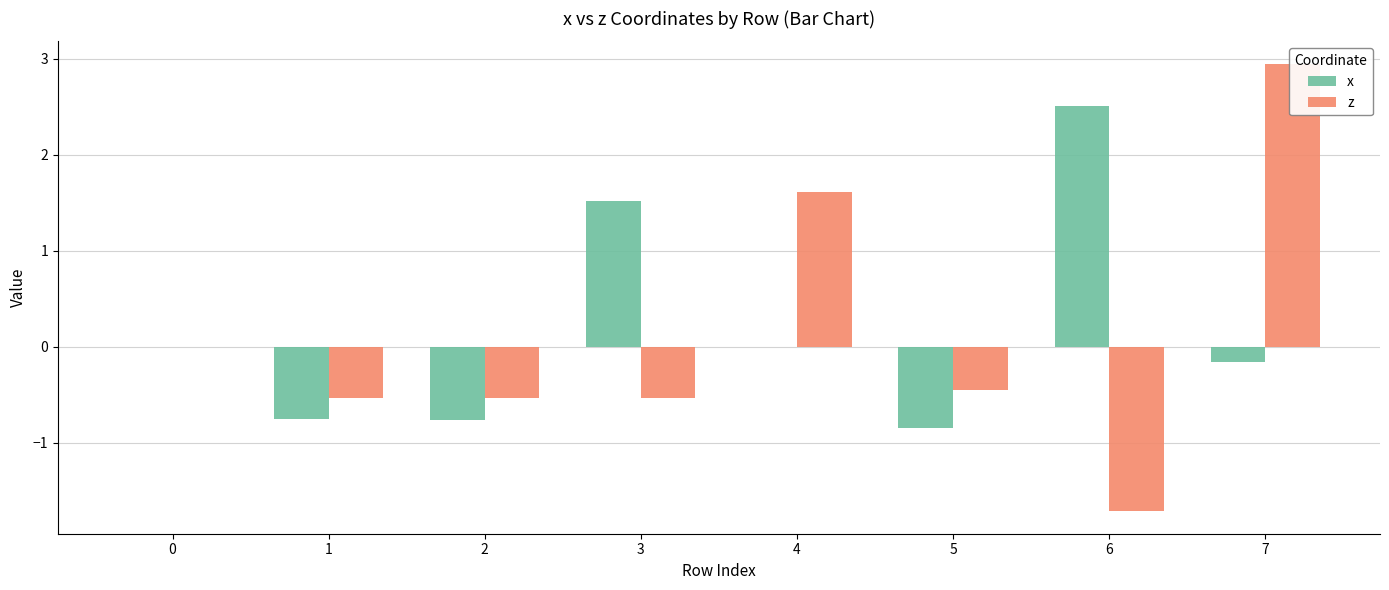

How many negative values does the z series have?

5